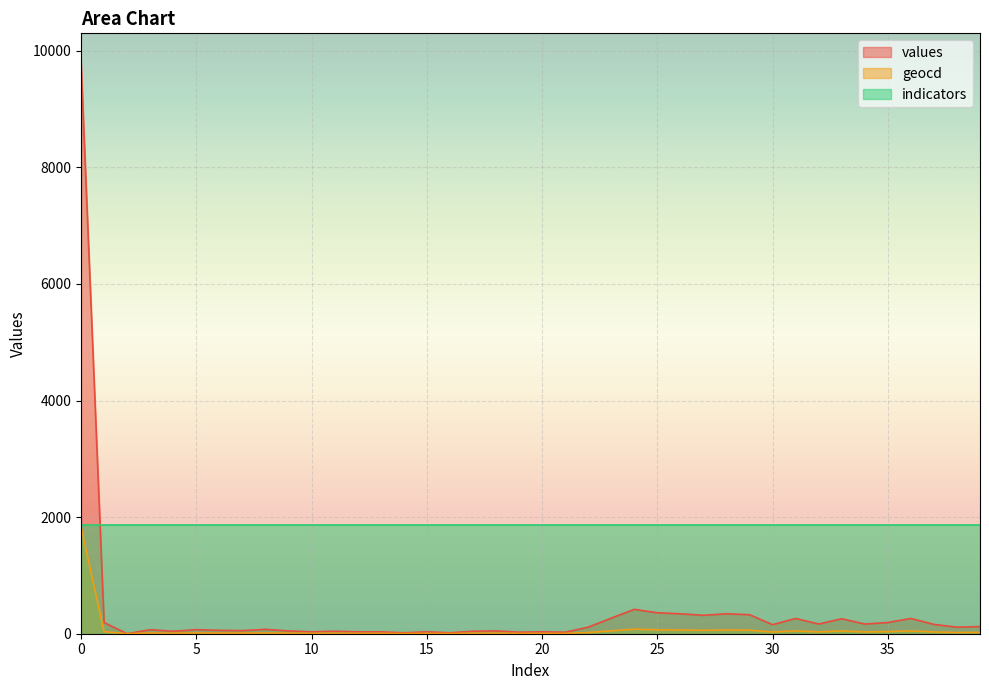

True or false: values has a value of 3249 at 0.

False